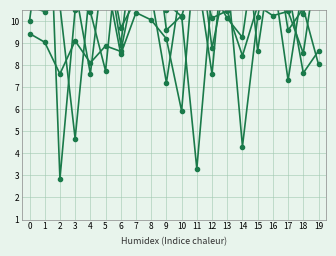

How many distinct data groups are displayed?

6